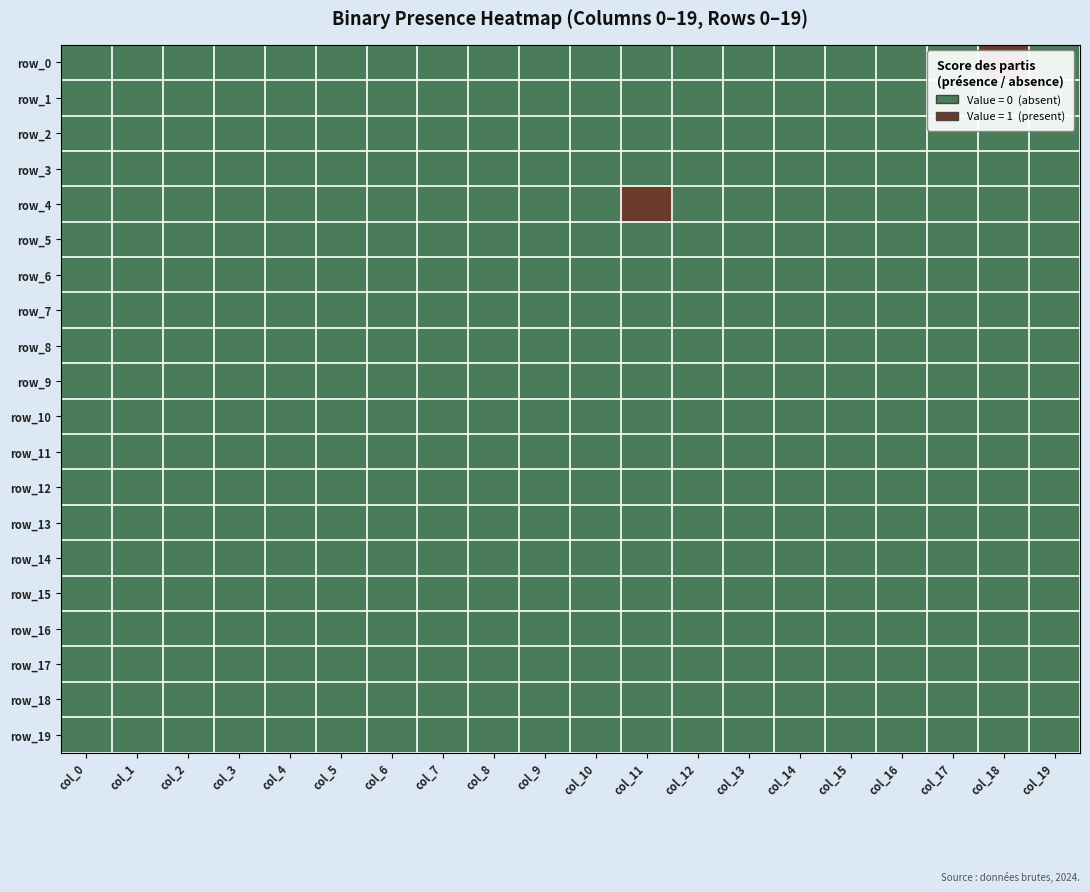

How many series are shown in this chart?

20